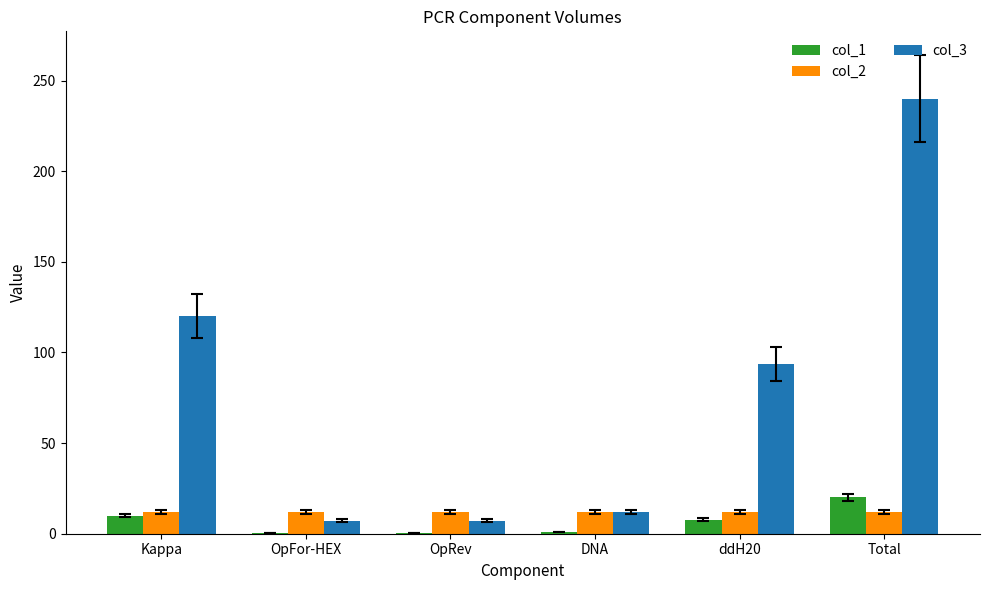

Between OpFor-HEX and DNA, which series saw the biggest shift?

col_3